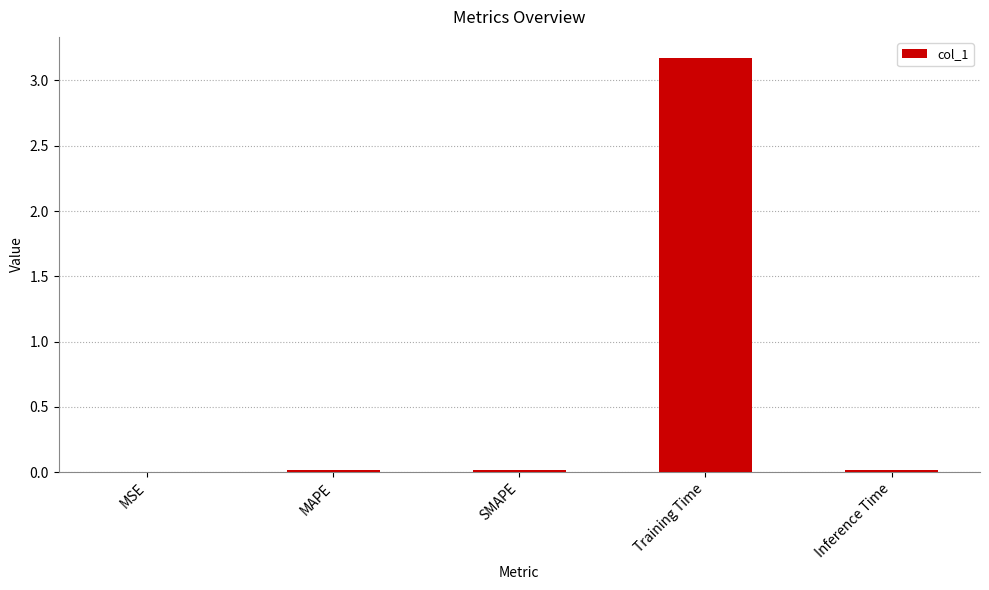

At which category does the chart reach its peak across all series?

Training Time